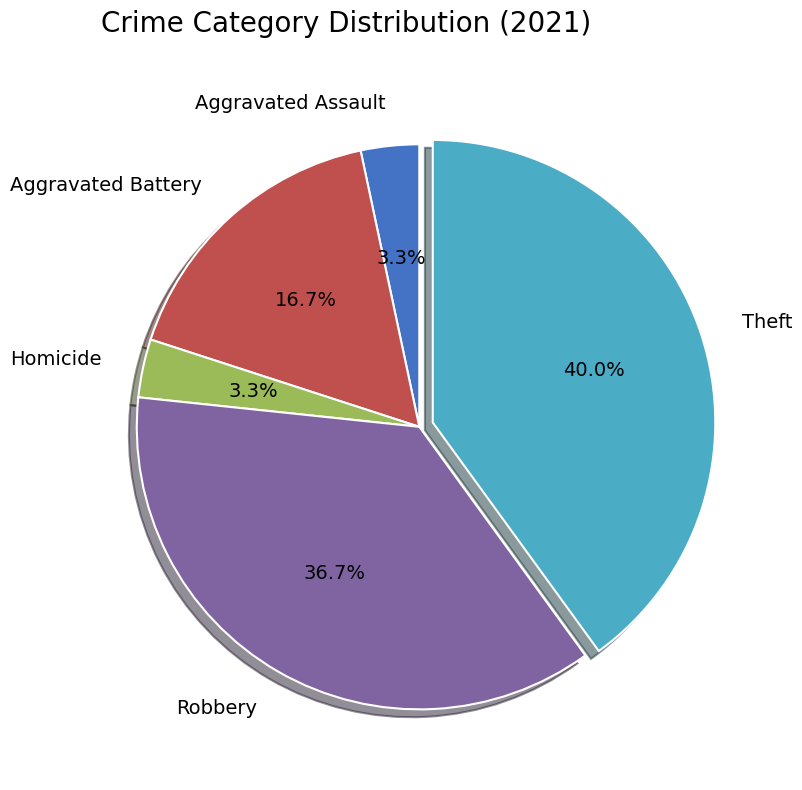

Which category has the biggest portion of the pie?

Theft